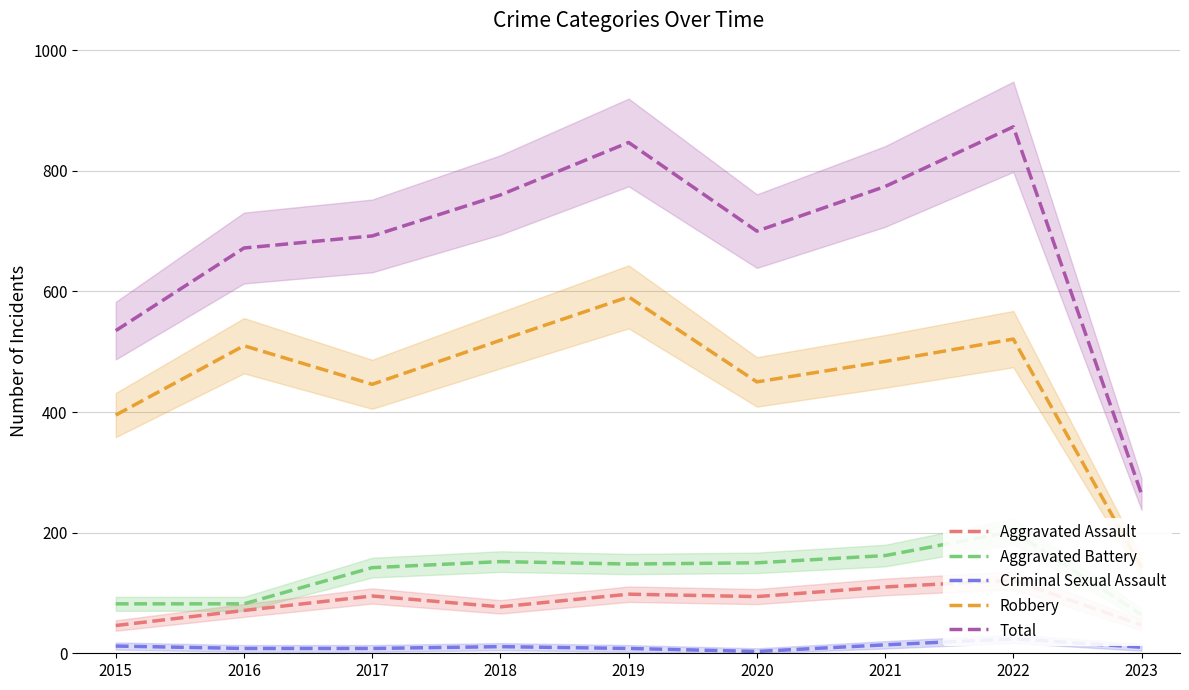

The value of Criminal Sexual Assault at 2019 is 8. True or false?

True